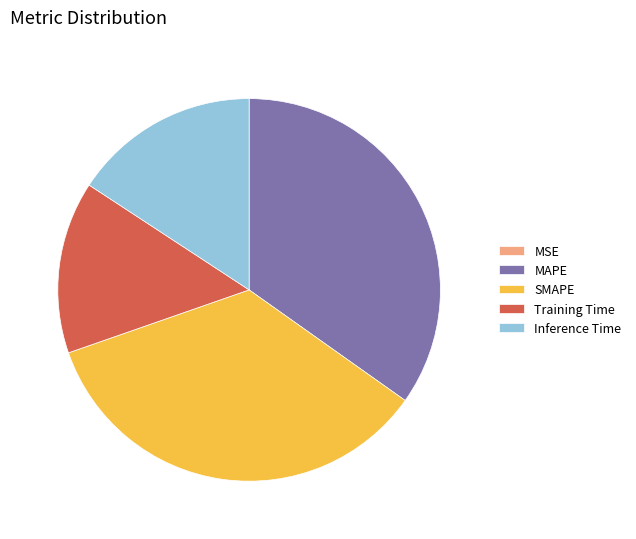

Does Inference Time represent more than half of the total?

No